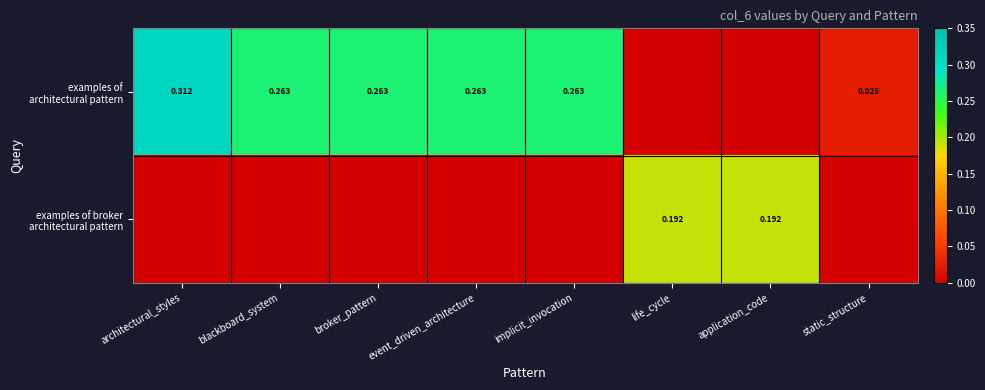

How many distinct data groups are displayed?

2